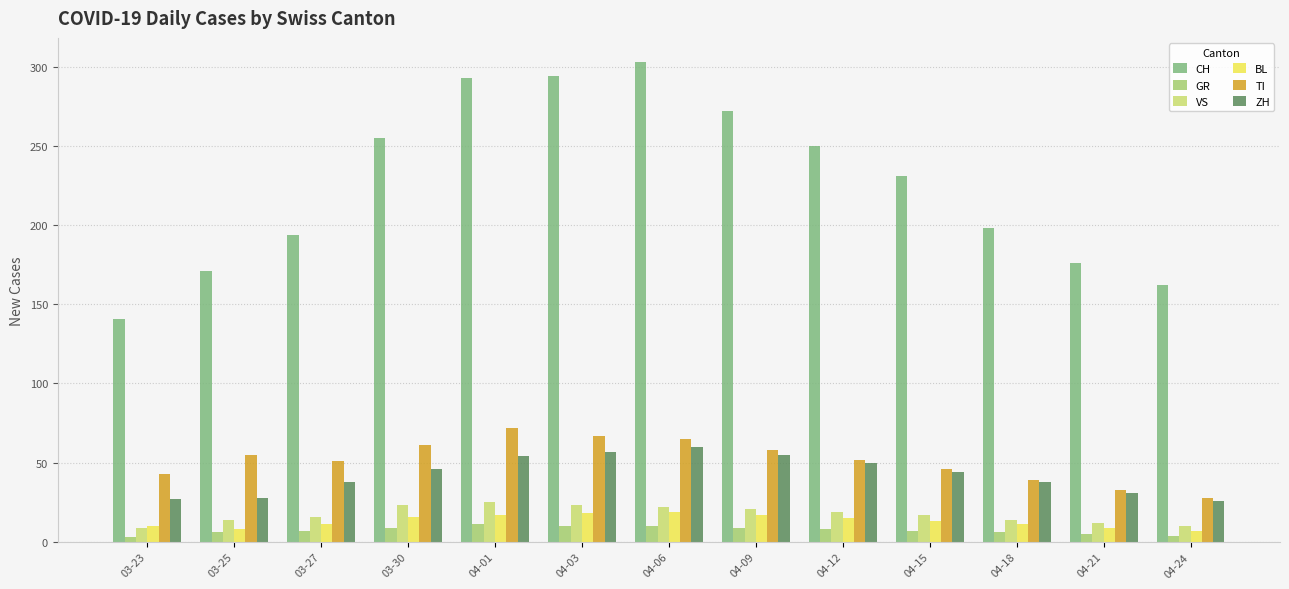

What is the maximum value for VS?

25